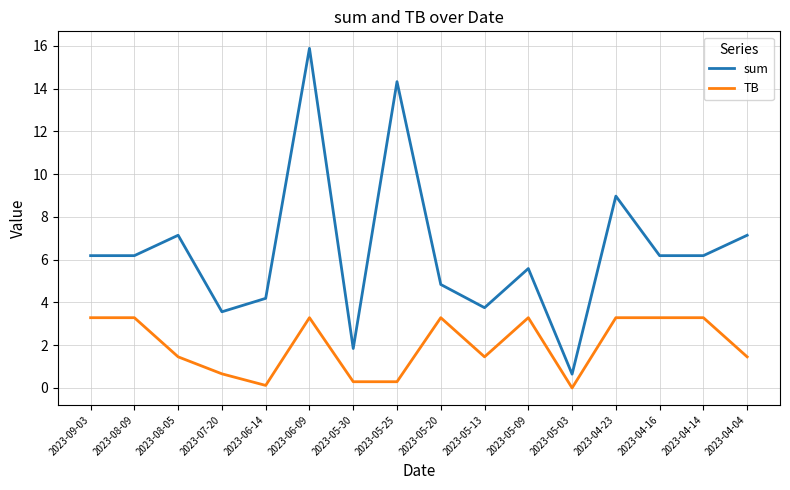

Rank the series by their maximum value, from lowest to highest.

TB, sum